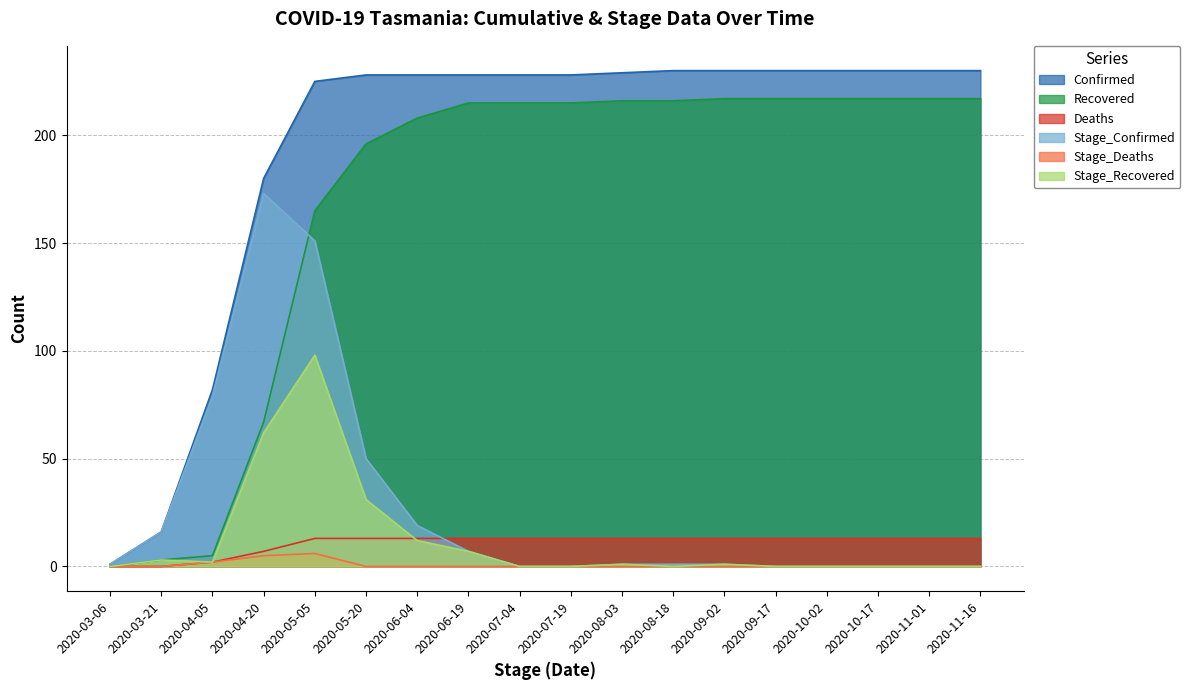

Between which two adjacent categories do Stage_Confirmed and Recovered first intersect?

2020-04-20 and 2020-05-05